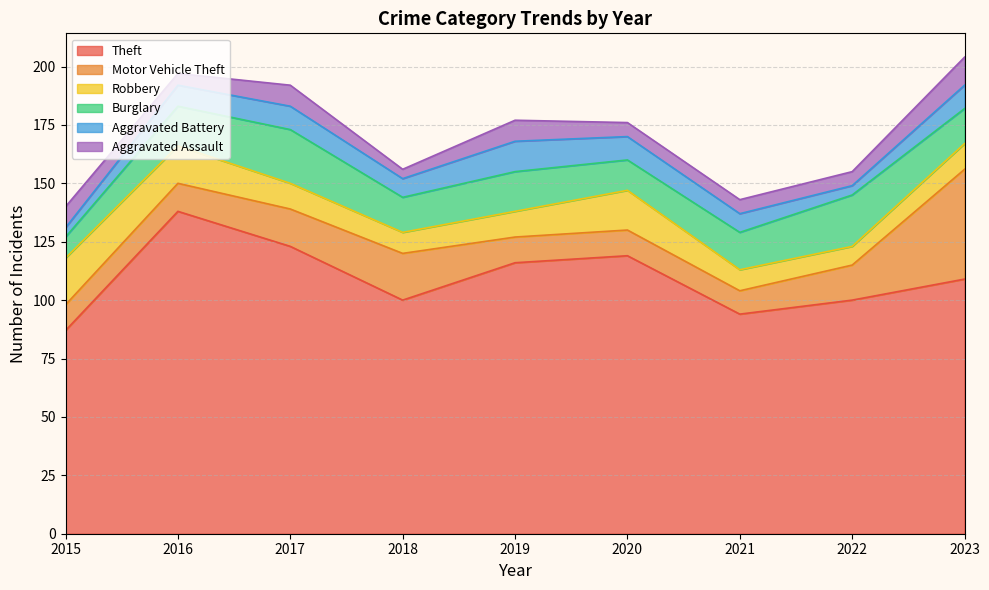

List the labels in order of Burglary value, largest first.

2017, 2022, 2016, 2019, 2021, 2018, 2023, 2020, 2015